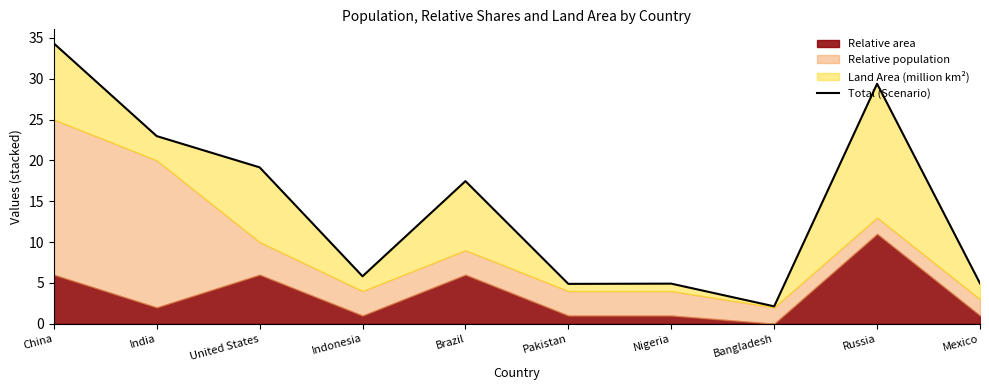

True or false: the data has more than 0 interior local peaks.

True